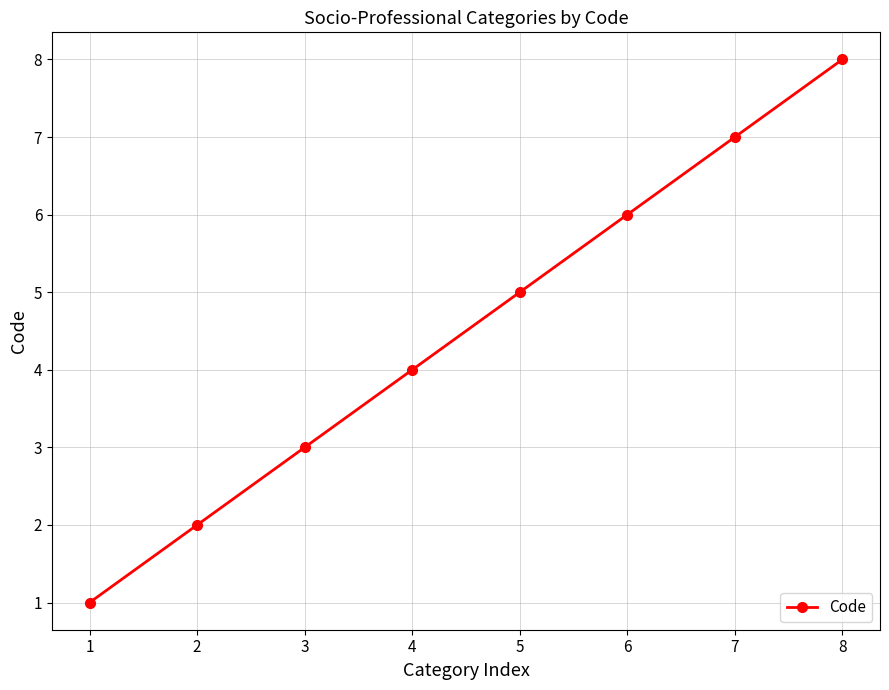

List the labels in order of value, smallest first.

1, 2, 3, 4, 5, 6, 7, 8